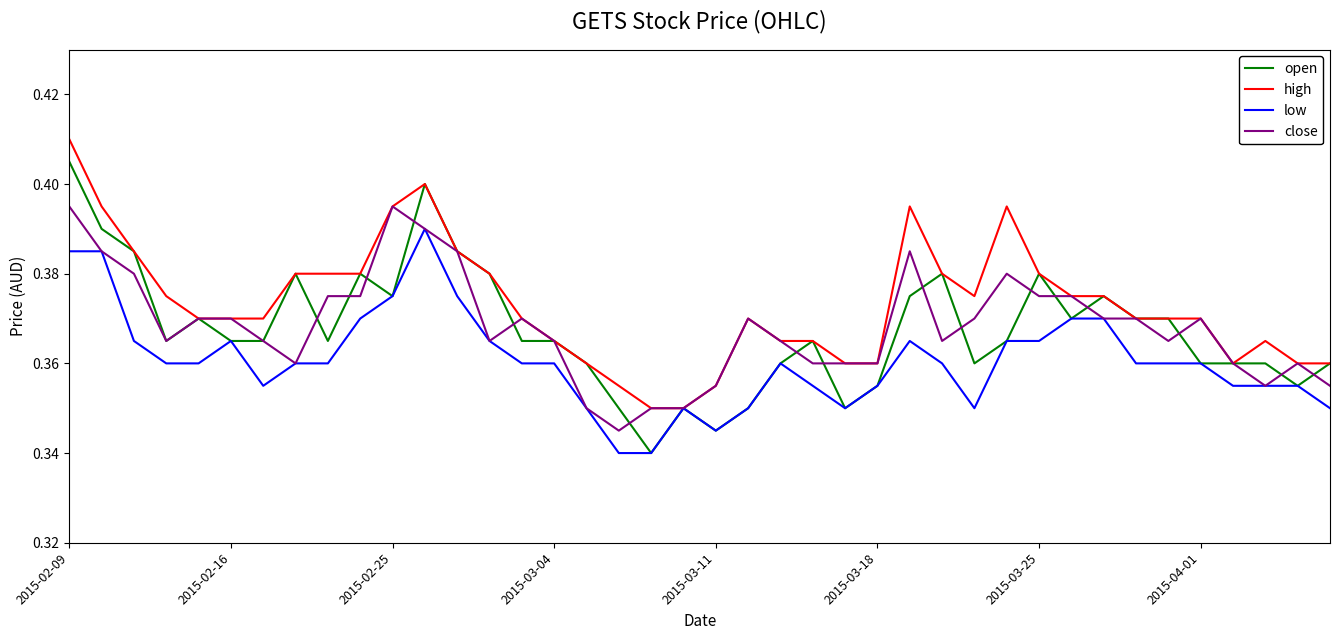

Rank the series by their maximum value, from lowest to highest.

low, close, open, high